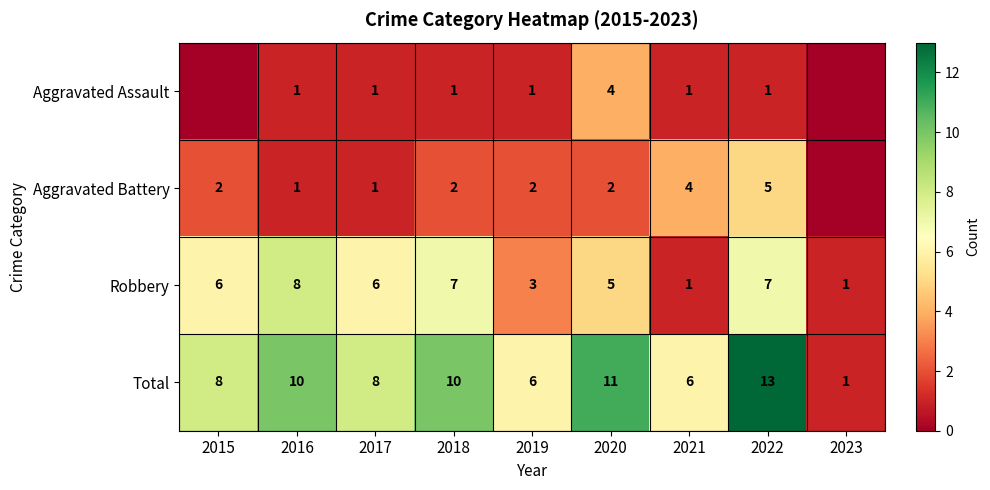

Where is Robbery nearest to the value 4?

2019